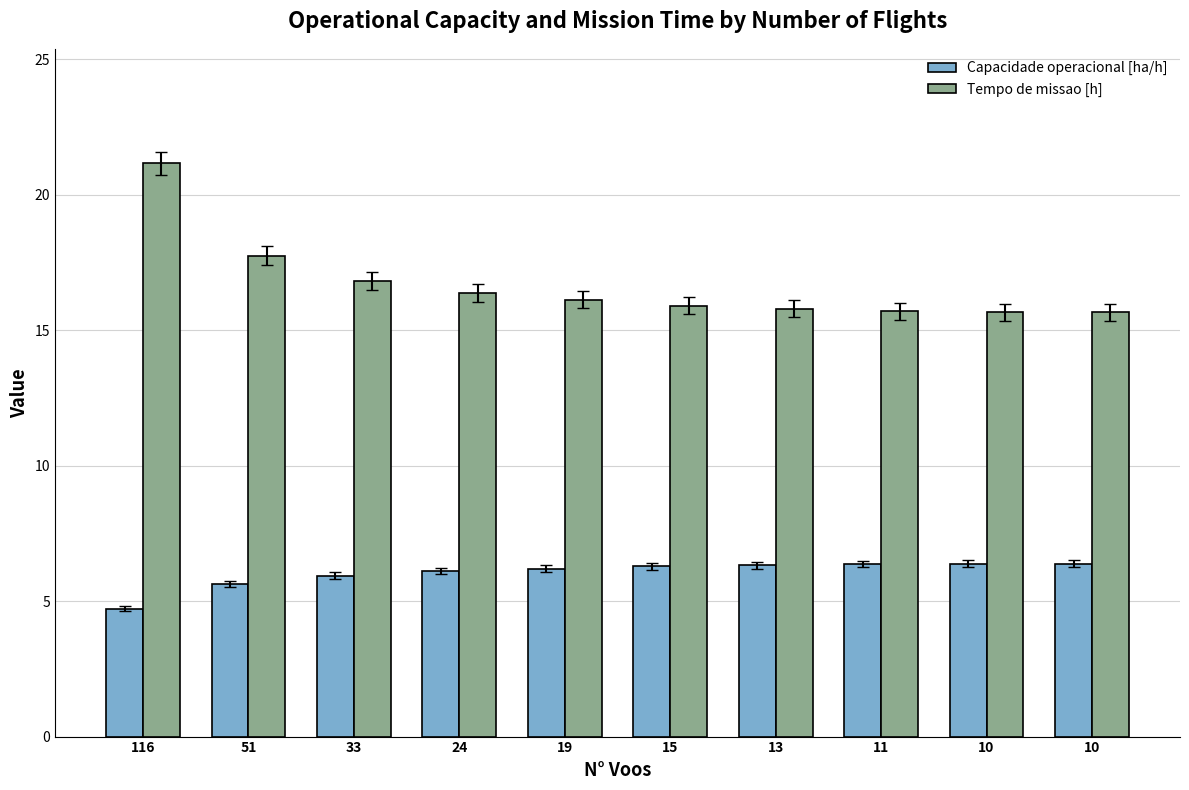

Reading left to right, list all the values displayed in this chart.

Capacidade operacional [ha/h]: 4.7	5.6	5.9	6.1	6.2	6.3	6.3	6.4	6.4	6.4
Tempo de missao [h]: 21.2	17.8	16.8	16.4	16.1	15.9	15.8	15.7	15.7	15.7